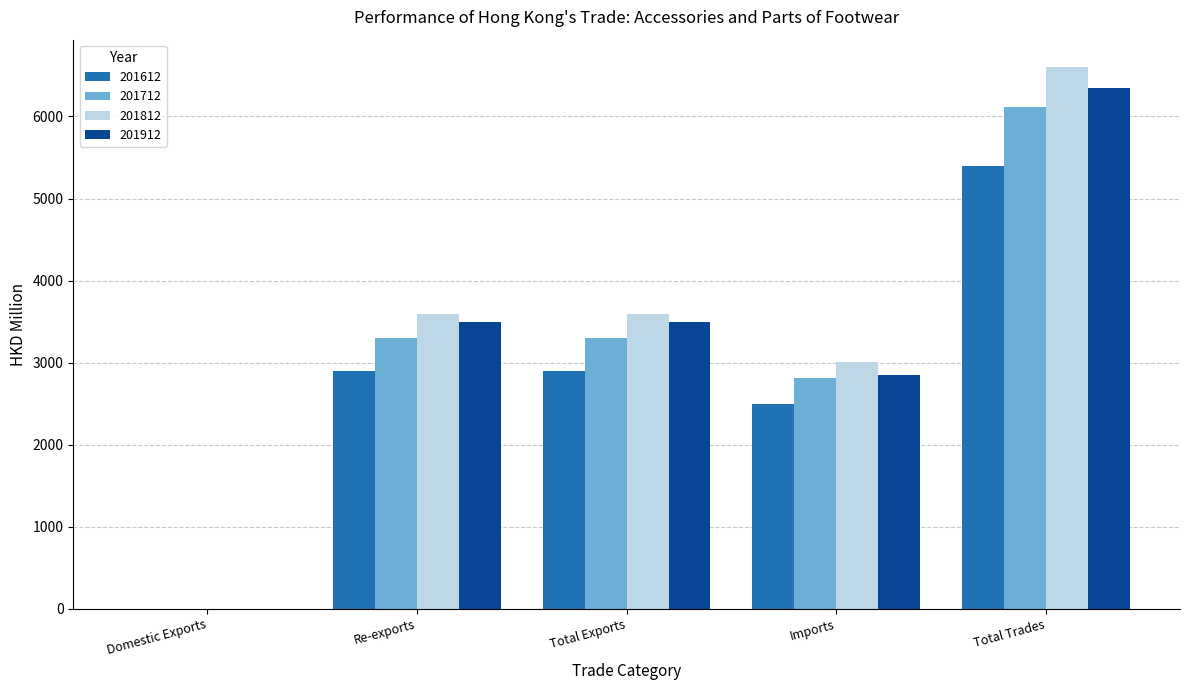

Count the number of categories in the chart.

5